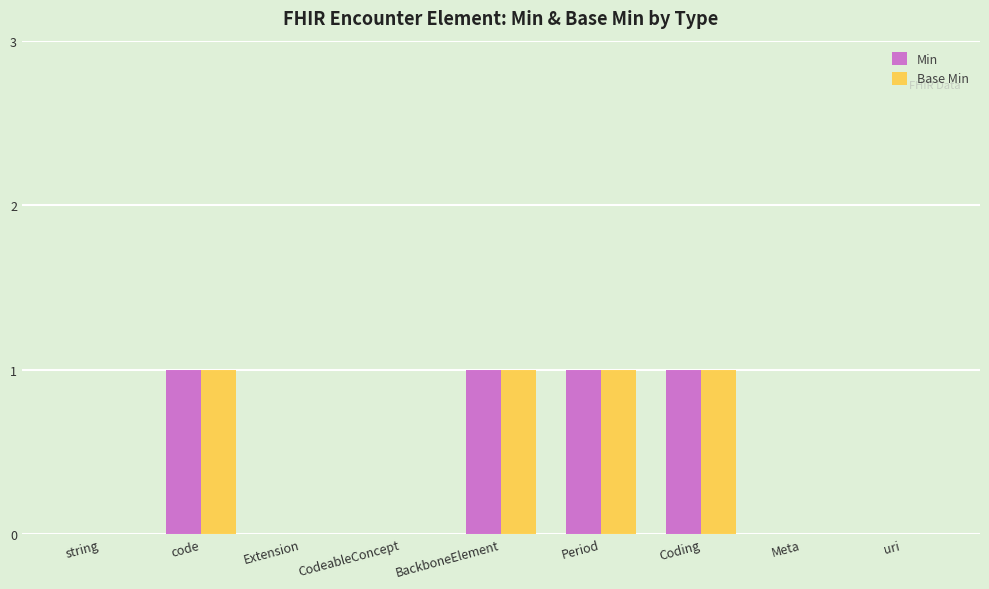

Reading left to right, transcribe all the data shown in this chart.

Min: 0	1	0	0	1	1	1	0	0
Base Min: 0	1	0	0	1	1	1	0	0